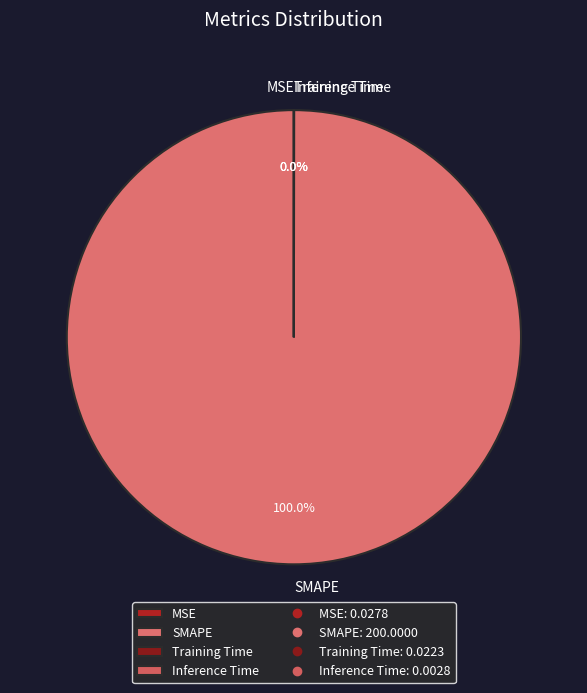

Does any single category account for the majority?

Yes